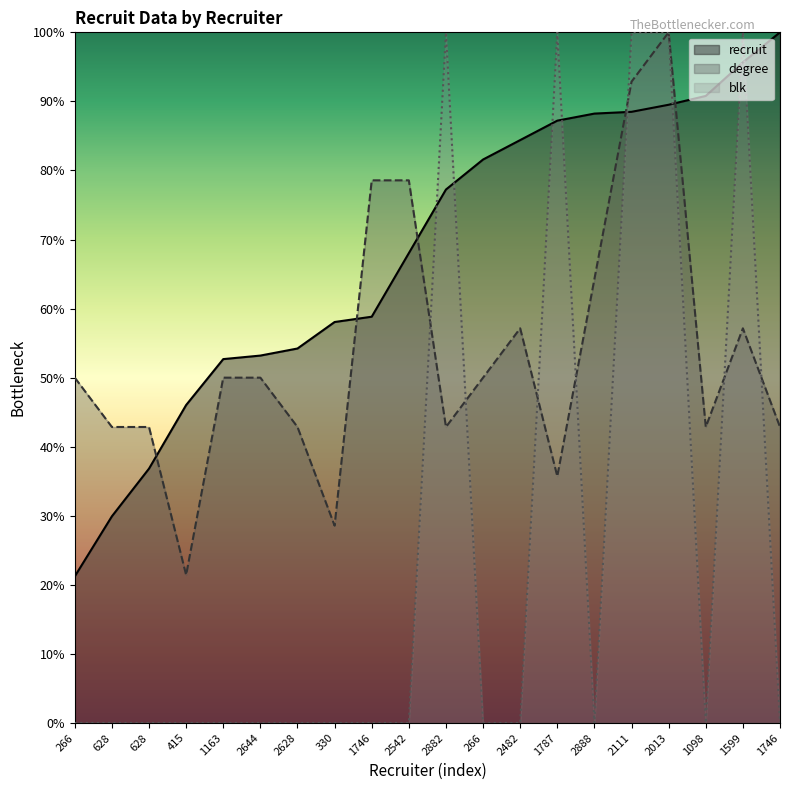

Rank the categories by recruit value from highest to lowest.

1746, 1599, 1098, 2013, 2111, 2888, 1787, 2482, 266, 2882, 2542, 1746, 330, 2628, 2644, 1163, 415, 628, 628, 266